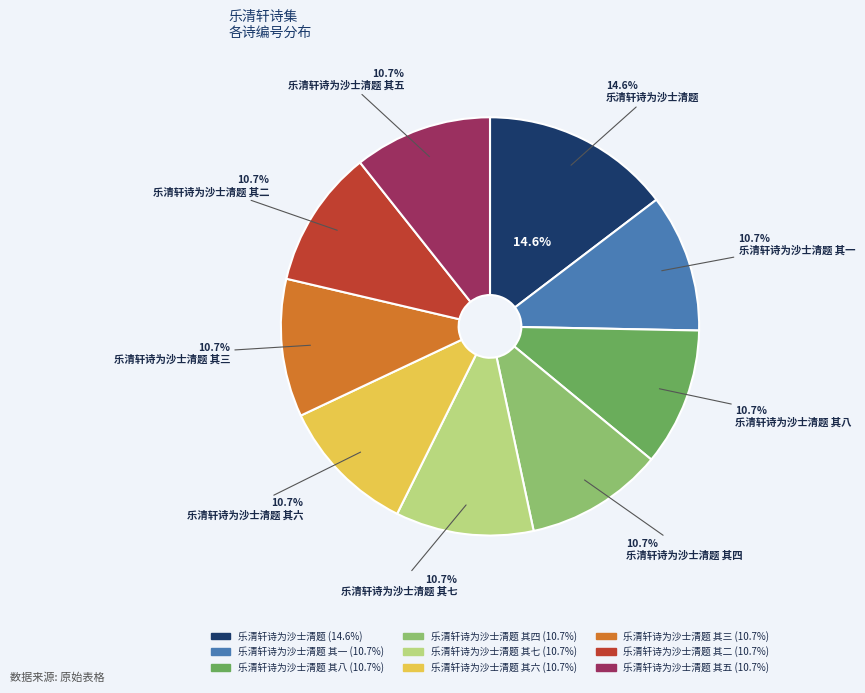

Do 乐清轩诗为沙士清题 其五 and 乐清轩诗为沙士清题 其七 together represent more than half of the pie?

No